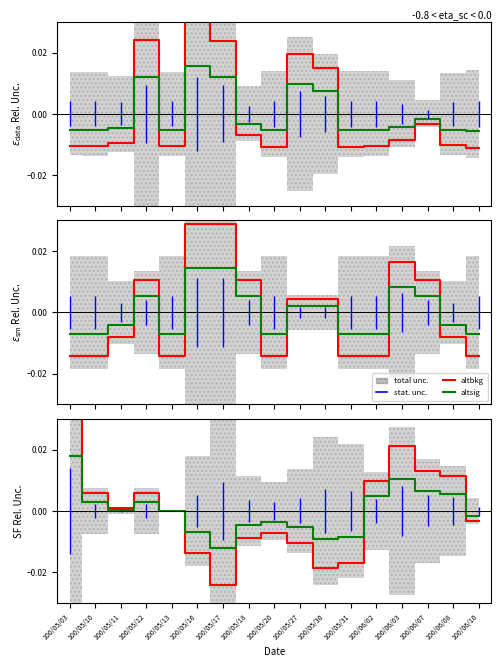

Is the value of altbkg at 100/05/13 greater than the value of altsig at 100/06/08?

No